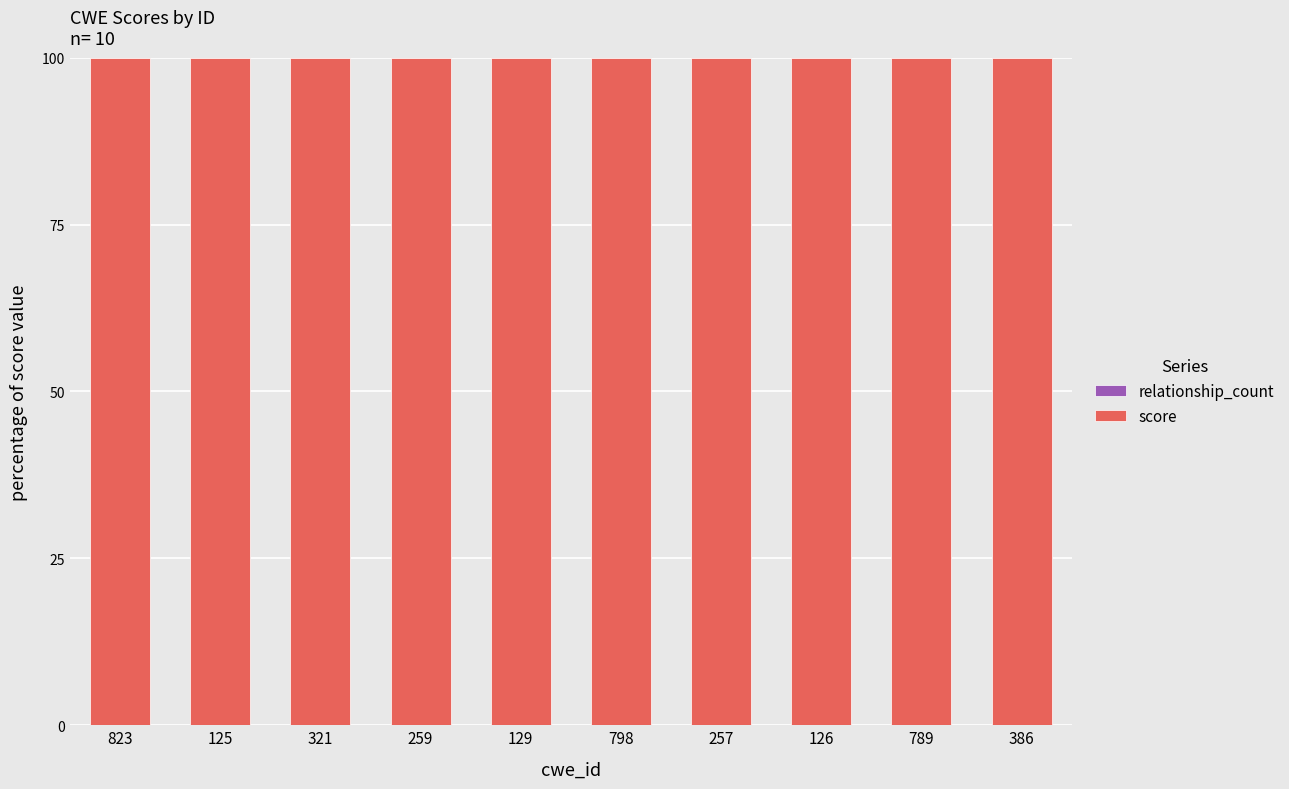

The score series shows 177 at 129. True or false?

False